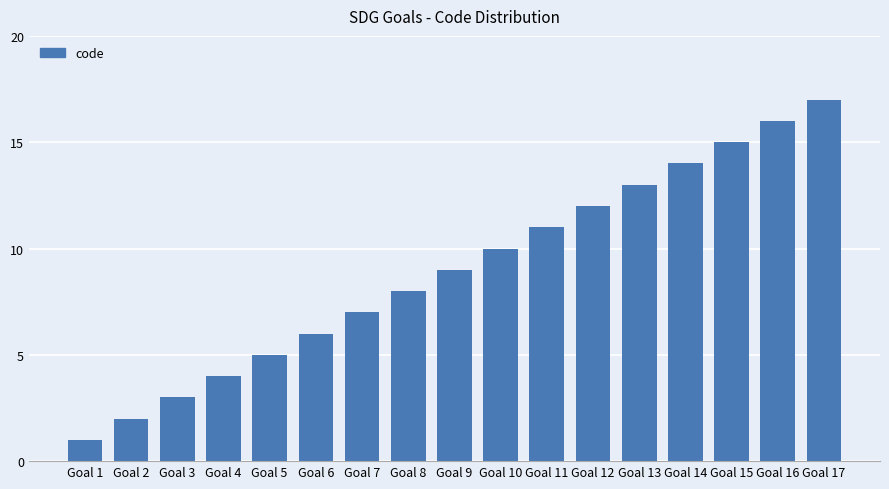

How many data points are less than 9?

8